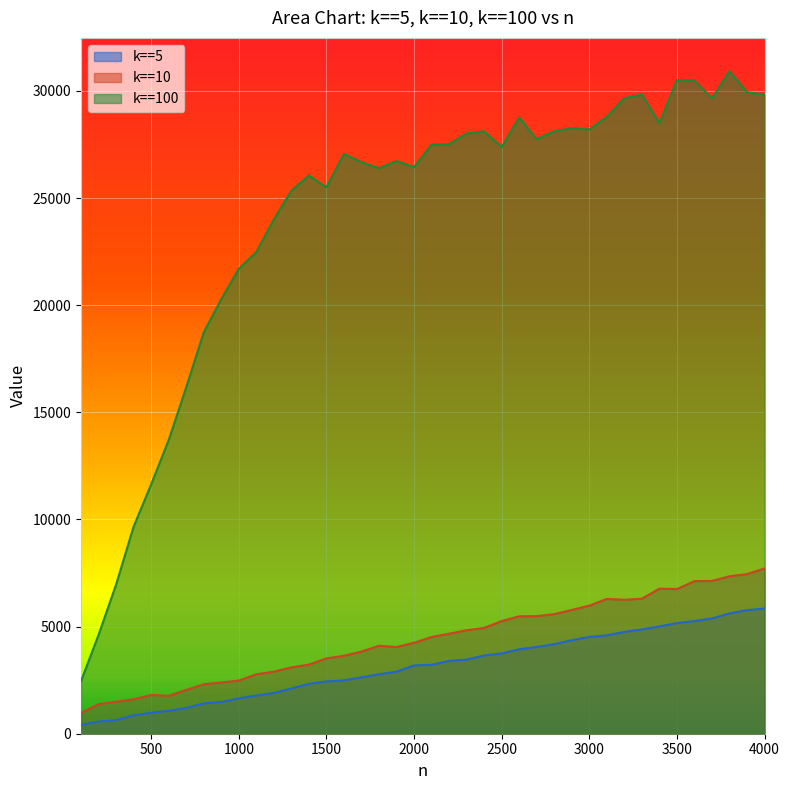

The k==10 series shows 1901 at 3700. True or false?

False